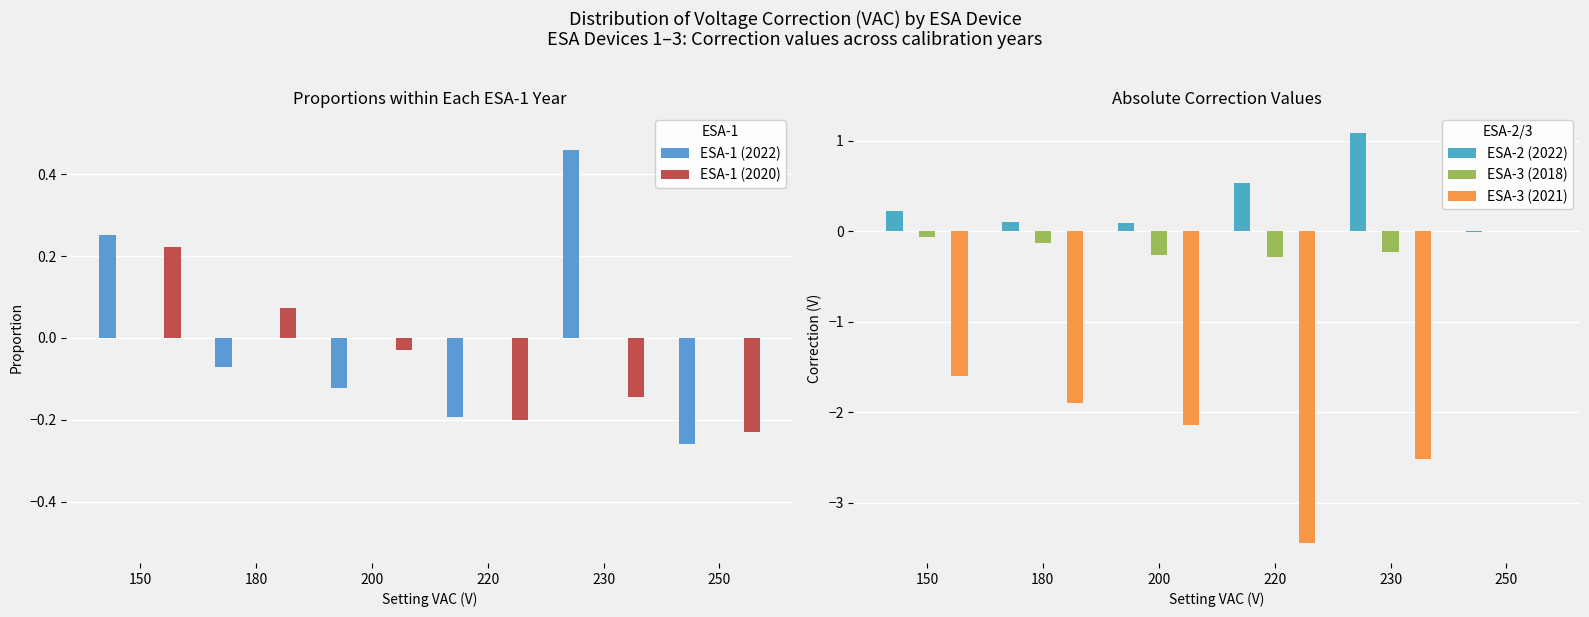

The value of ESA-2 (2022) at 180 is 0.1. True or false?

True